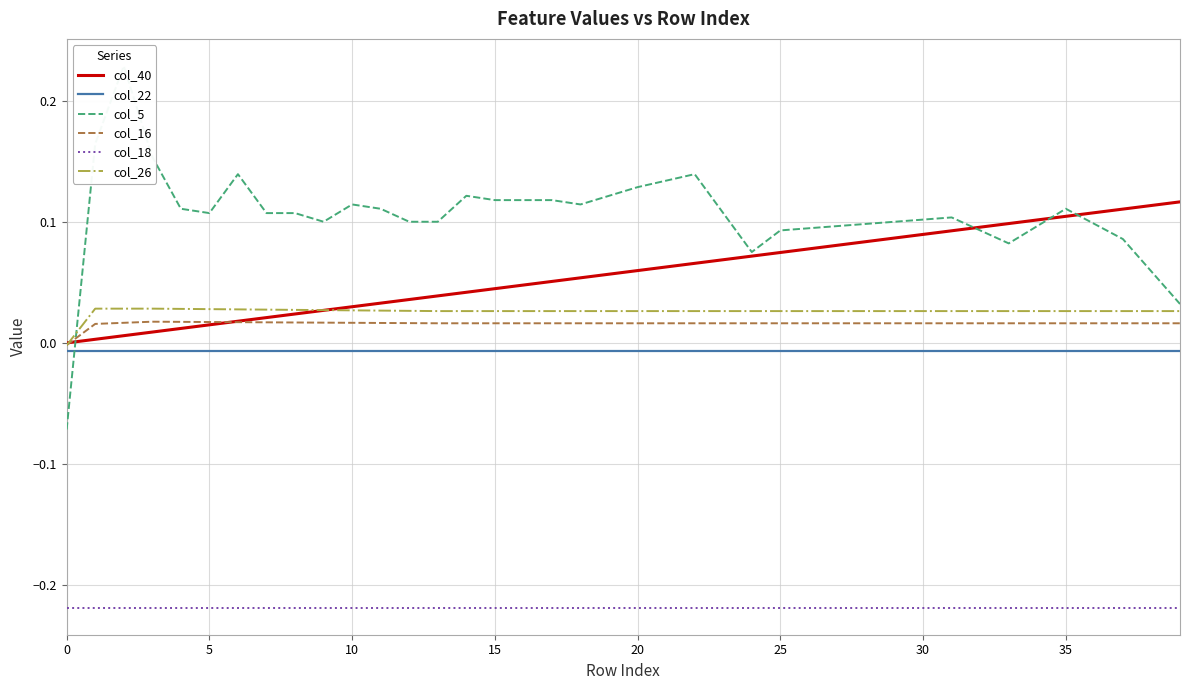

Count the number of data series in this chart.

6